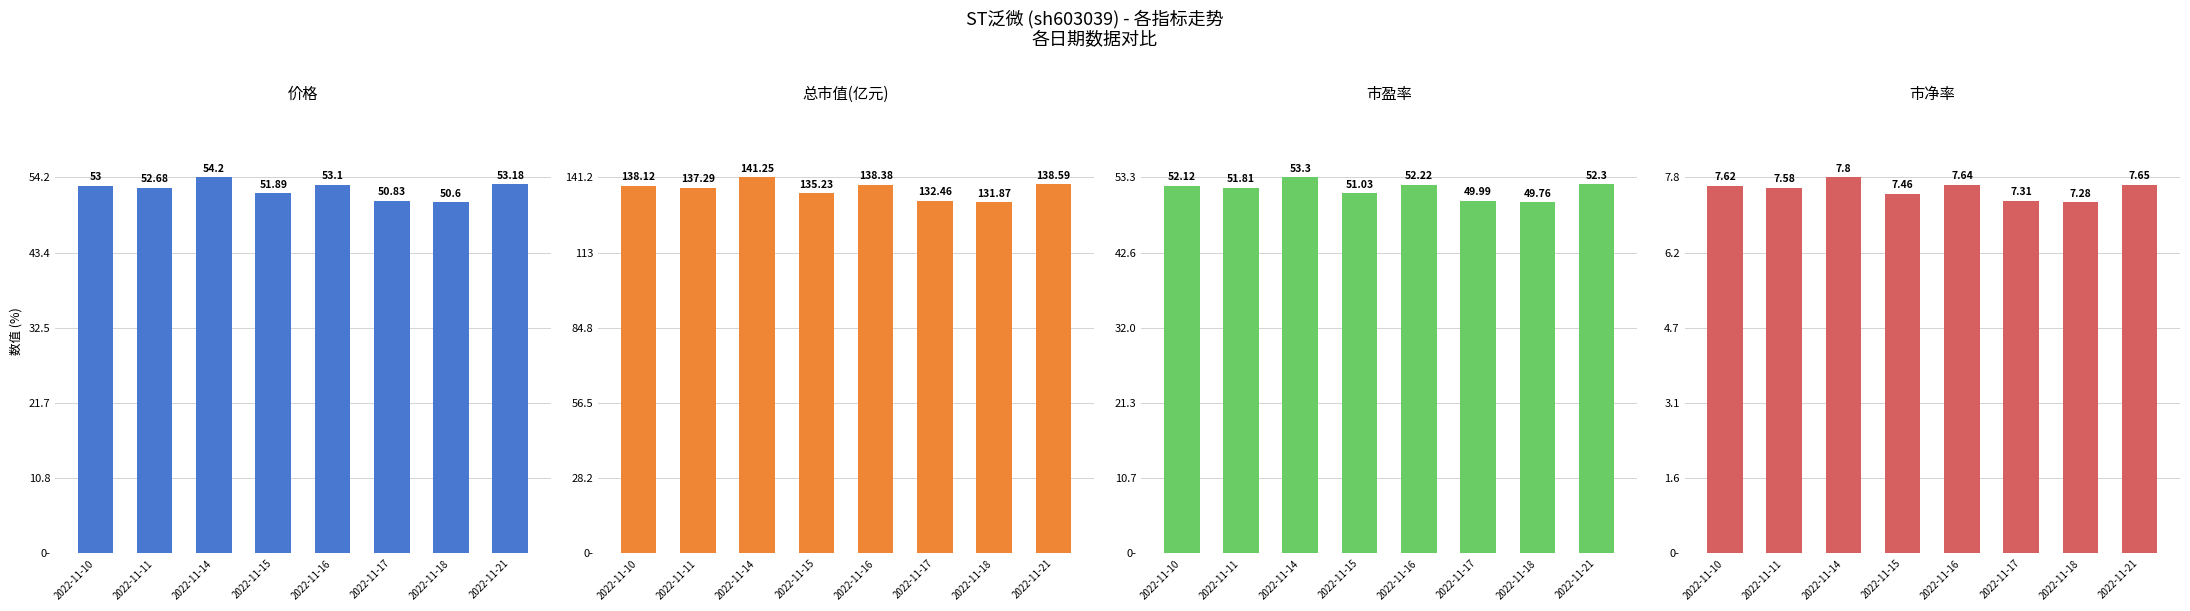

What is the sum of all 市盈率 values?

412.5